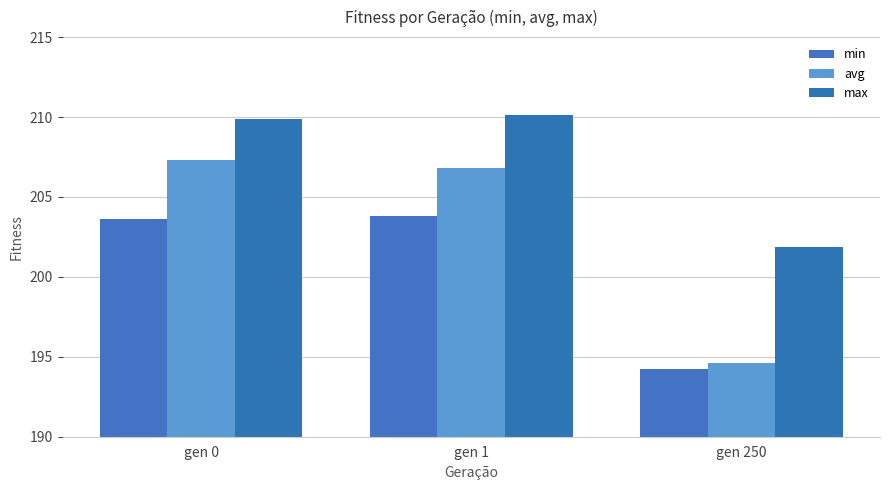

What is the difference between the maximum and second lowest values in the min series?

0.2